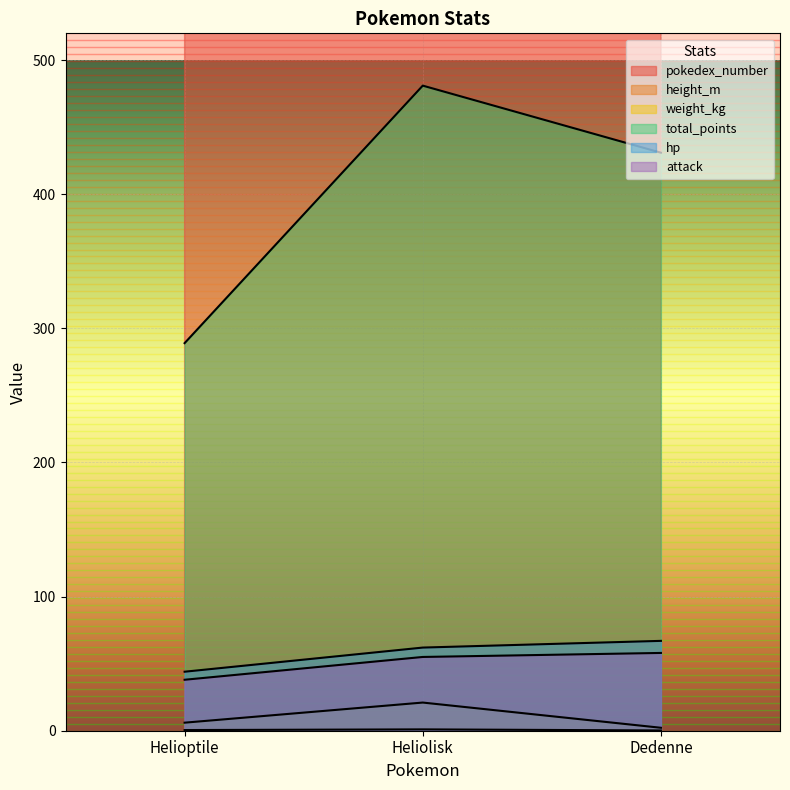

Between Heliolisk and Helioptile, which is larger?

Heliolisk